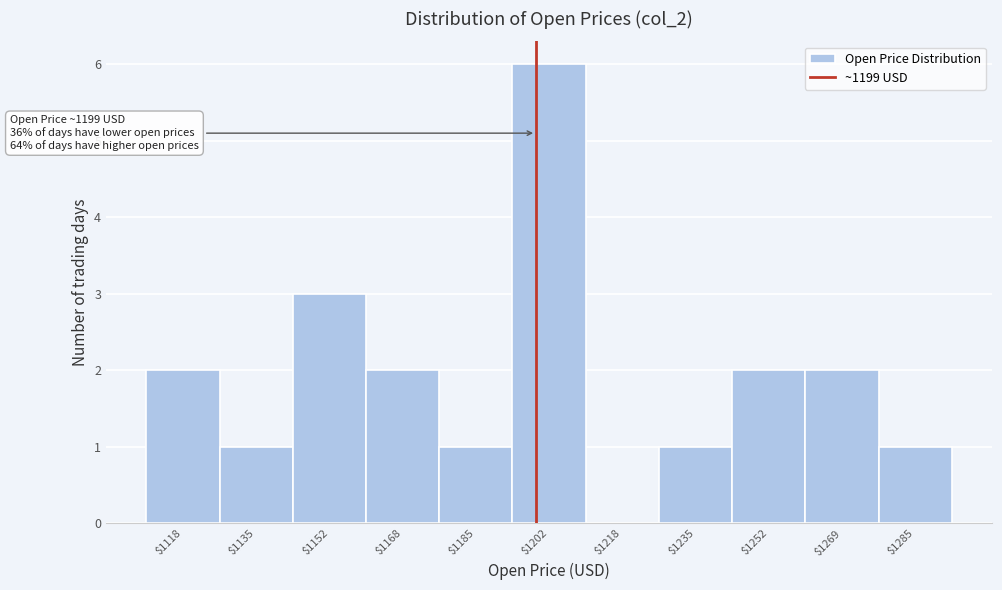

Over which range of the x-axis is the bar tallest?

1194 to 1210